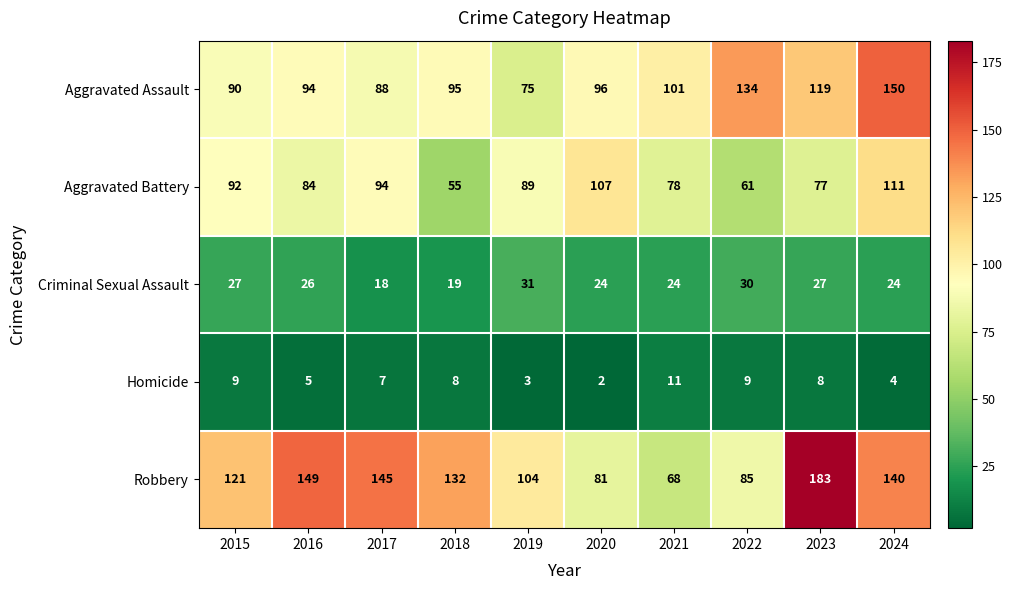

At which category does the chart reach its peak across all series?

2023